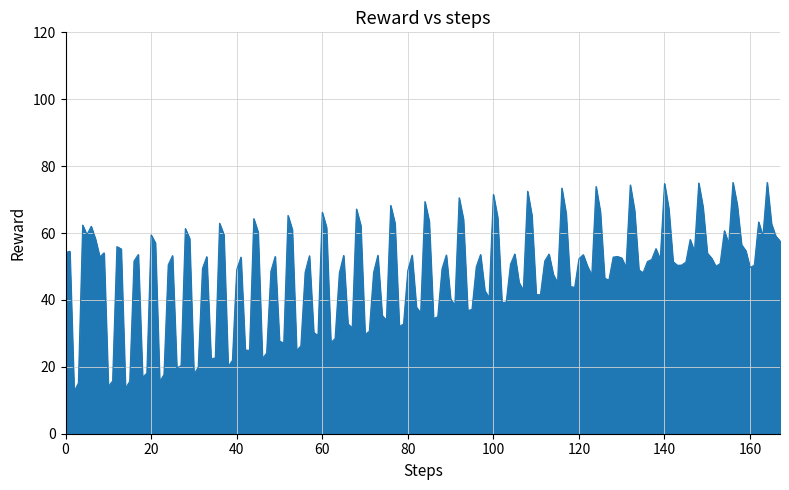

What is the maximum value shown in the chart?

75.1